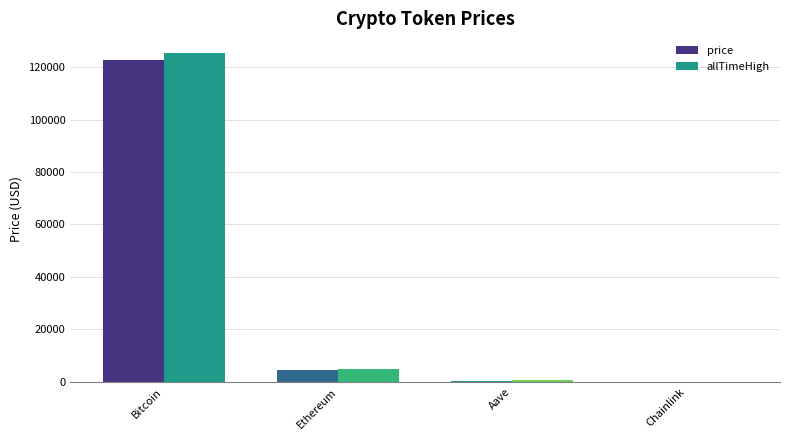

What is the maximum value shown in the chart?

125506.0